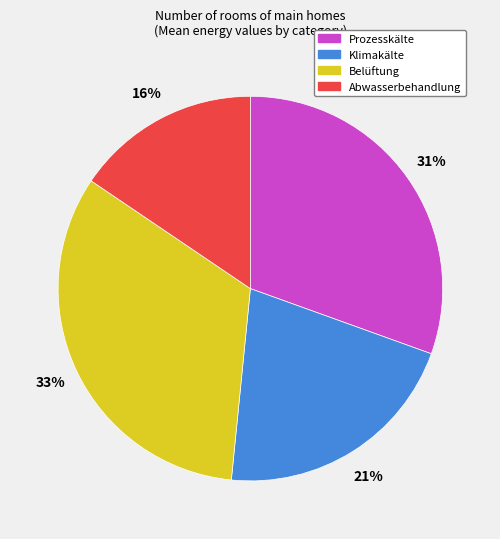

To the nearest percent, what is the average slice percentage?

25%